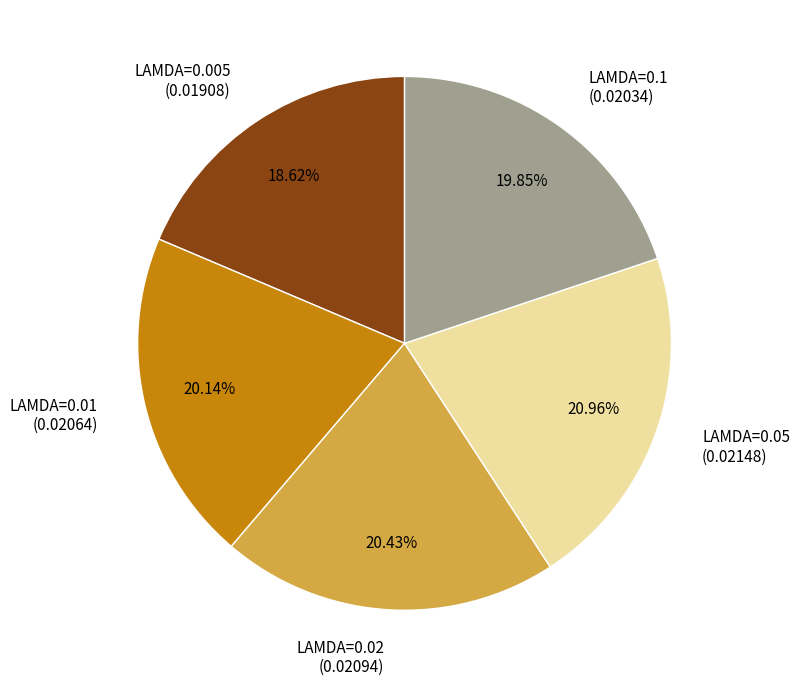

Between LAMDA=0.05 and LAMDA=0.1, which is larger?

LAMDA=0.05